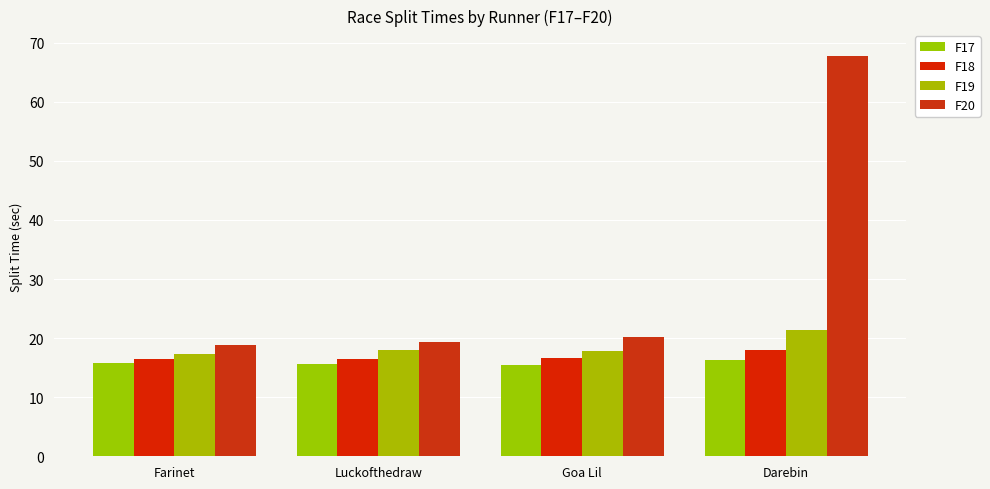

What is the spread (max minus min) of values at Luckofthedraw?

3.7